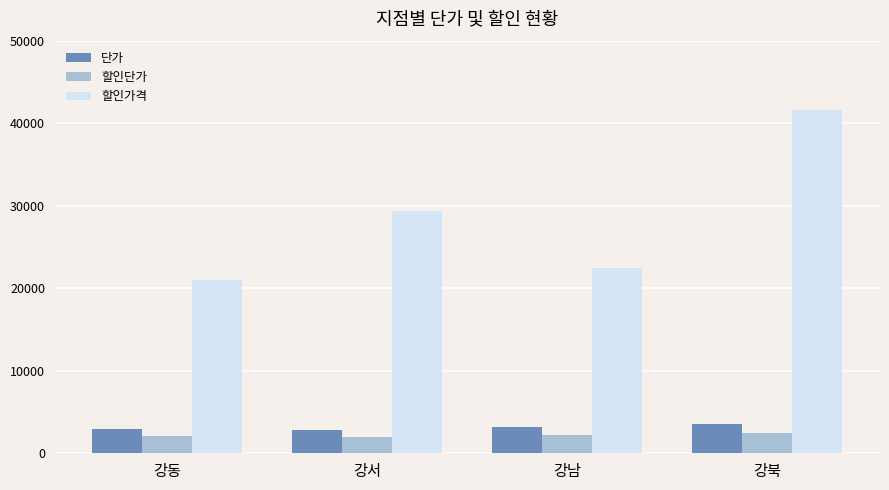

At which category is the sum across all series the highest?

강북